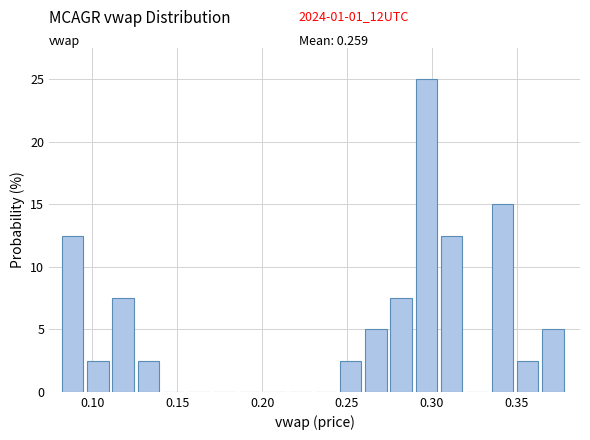

Around what value on the x-axis is the tallest bar? Give the approximate position of its centre, as read against the axis.

0.295